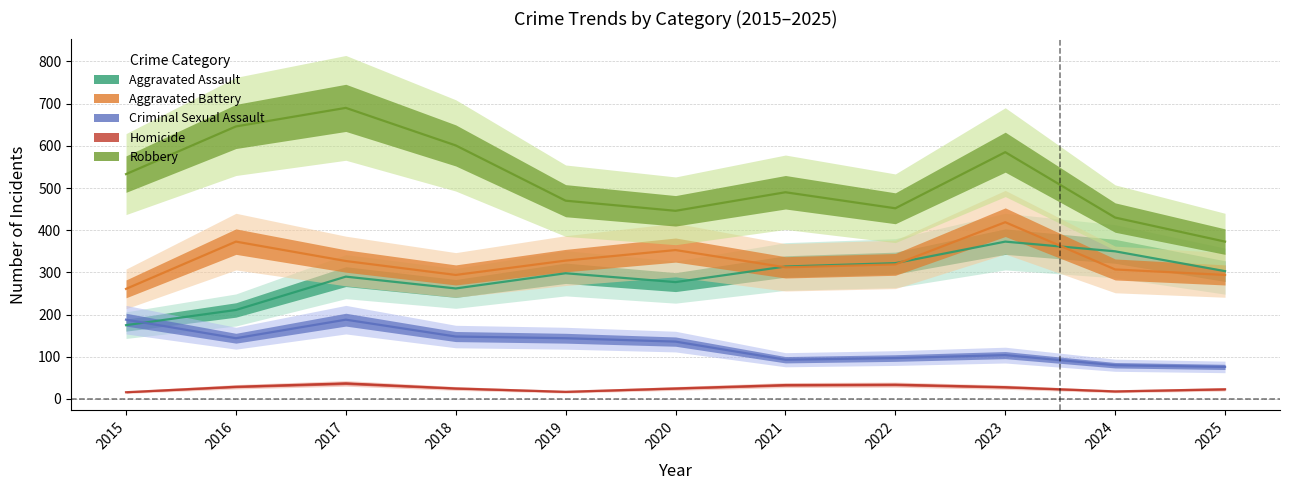

What is the total value across all series at 2019?

1257